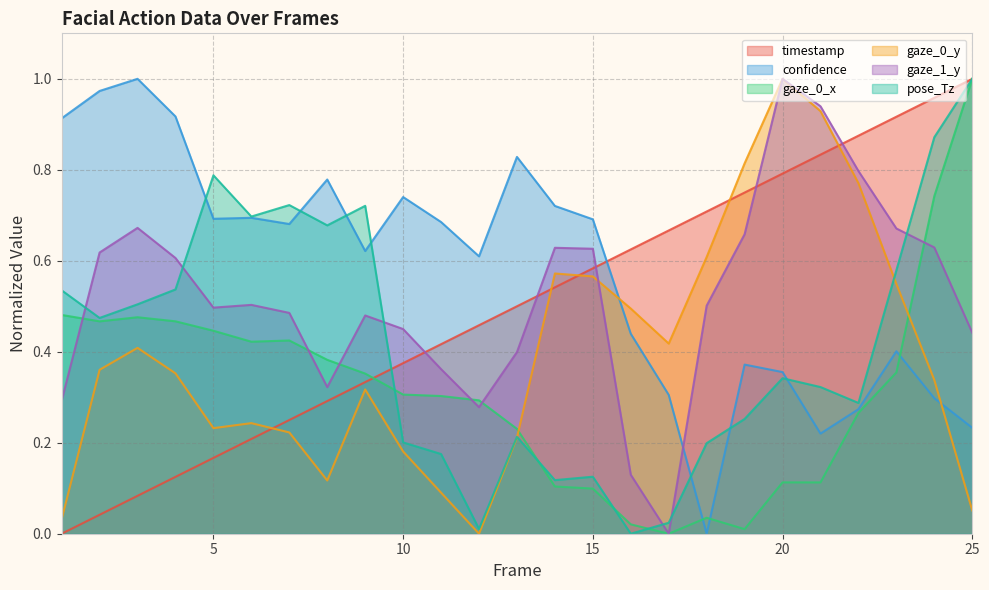

At which label does timestamp reach its minimum?

1